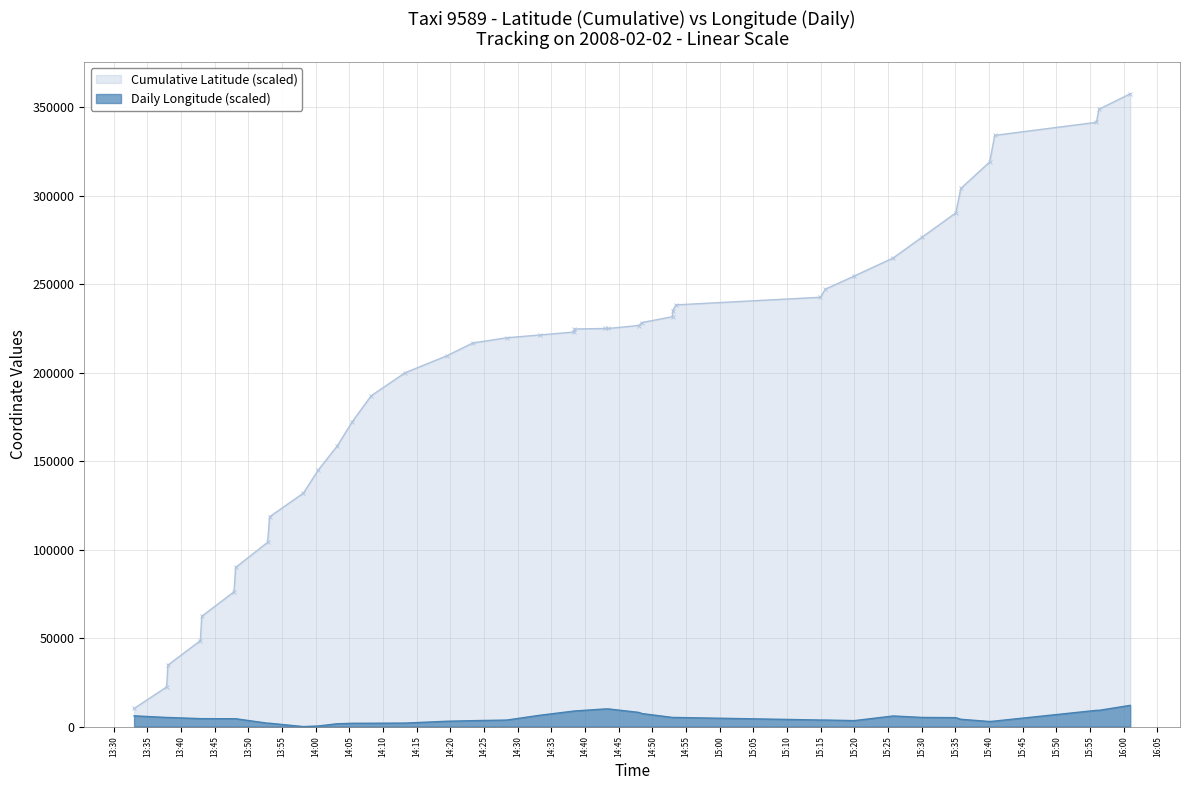

True or false: the data shows 4151.0 at 16:05.

False